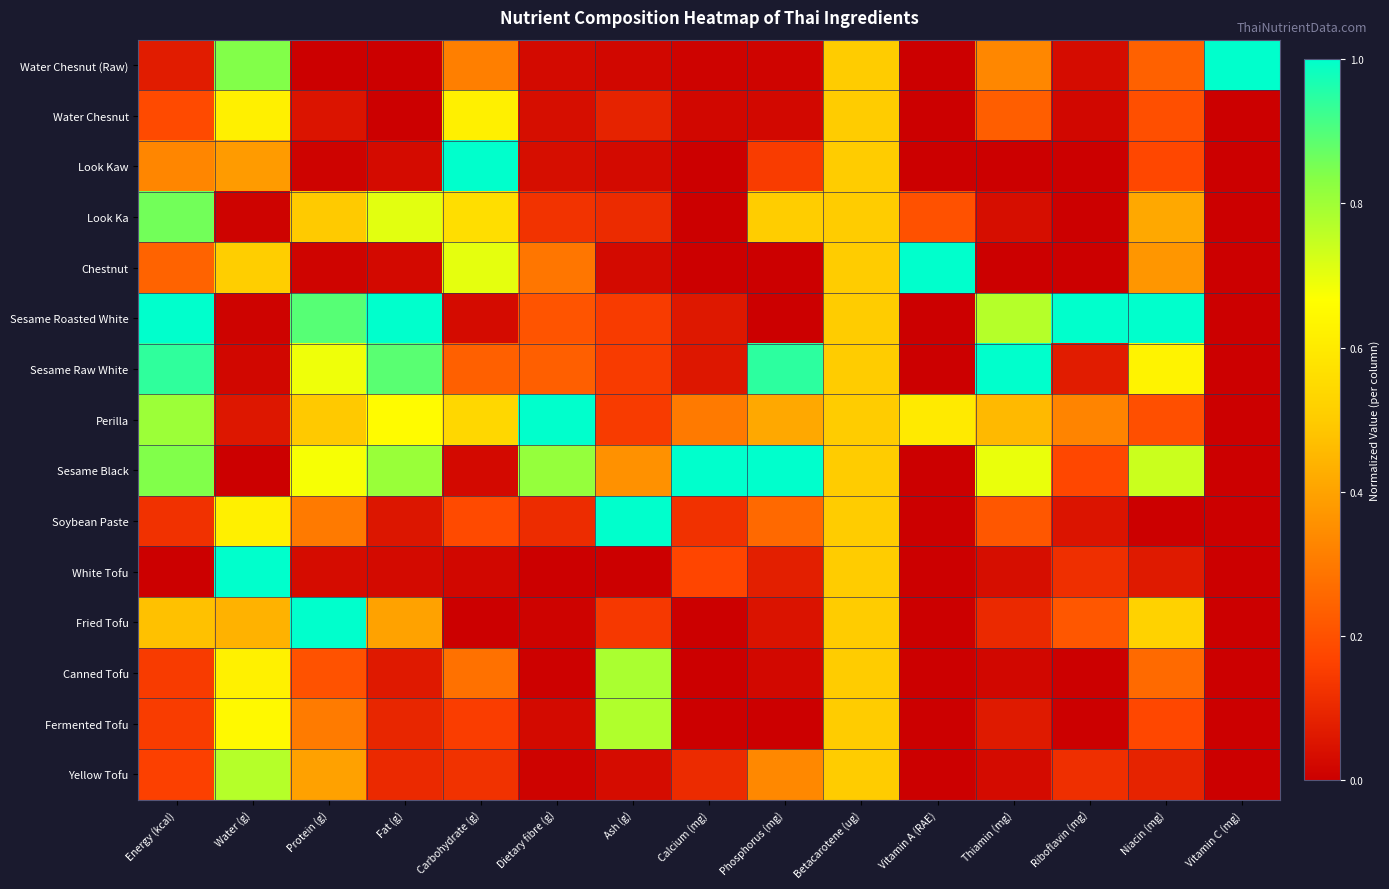

Reading left to right, what are all the values shown in this chart?

Water Chesnut (Raw): Energy (kcal)=0.1	Water (g)=0.8	Protein (g)=0.0	Fat (g)=0.0	Carbohydrate (g)=0.3	Dietary fibre (g)=0.0	Ash (g)=0.0	Calcium (mg)=0.0	Phosphorus (mg)=0.0	Betacarotene (ug)=0.5	Vitamin A (RAE)=0.0	Thiamin (mg)=0.3	Riboflavin (mg)=0.0	Niacin (mg)=0.2	Vitamin C (mg)=1.0
Water Chesnut: Energy (kcal)=0.2	Water (g)=0.6	Protein (g)=0.1	Fat (g)=0.0	Carbohydrate (g)=0.6	Dietary fibre (g)=0.0	Ash (g)=0.1	Calcium (mg)=0.0	Phosphorus (mg)=0.0	Betacarotene (ug)=0.5	Vitamin A (RAE)=0.0	Thiamin (mg)=0.2	Riboflavin (mg)=0.0	Niacin (mg)=0.2	Vitamin C (mg)=0.0
Look Kaw: Energy (kcal)=0.3	Water (g)=0.4	Protein (g)=0.0	Fat (g)=0.0	Carbohydrate (g)=1.0	Dietary fibre (g)=0.0	Ash (g)=0.0	Calcium (mg)=0.0	Phosphorus (mg)=0.1	Betacarotene (ug)=0.5	Vitamin A (RAE)=0.0	Thiamin (mg)=0.0	Riboflavin (mg)=0.0	Niacin (mg)=0.2	Vitamin C (mg)=0.0
Look Ka: Energy (kcal)=0.9	Water (g)=0.0	Protein (g)=0.5	Fat (g)=0.7	Carbohydrate (g)=0.6	Dietary fibre (g)=0.1	Ash (g)=0.1	Calcium (mg)=0.0	Phosphorus (mg)=0.5	Betacarotene (ug)=0.5	Vitamin A (RAE)=0.2	Thiamin (mg)=0.0	Riboflavin (mg)=0.0	Niacin (mg)=0.4	Vitamin C (mg)=0.0
Chestnut: Energy (kcal)=0.2	Water (g)=0.5	Protein (g)=0.0	Fat (g)=0.0	Carbohydrate (g)=0.7	Dietary fibre (g)=0.3	Ash (g)=0.0	Calcium (mg)=0.0	Phosphorus (mg)=0.0	Betacarotene (ug)=0.5	Vitamin A (RAE)=1.0	Thiamin (mg)=0.0	Riboflavin (mg)=0.0	Niacin (mg)=0.4	Vitamin C (mg)=0.0
Sesame Roasted White: Energy (kcal)=1.0	Water (g)=0.0	Protein (g)=0.9	Fat (g)=1.0	Carbohydrate (g)=0.0	Dietary fibre (g)=0.2	Ash (g)=0.1	Calcium (mg)=0.1	Phosphorus (mg)=0.0	Betacarotene (ug)=0.5	Vitamin A (RAE)=0.0	Thiamin (mg)=0.8	Riboflavin (mg)=1.0	Niacin (mg)=1.0	Vitamin C (mg)=0.0
Sesame Raw White: Energy (kcal)=0.9	Water (g)=0.0	Protein (g)=0.7	Fat (g)=0.9	Carbohydrate (g)=0.2	Dietary fibre (g)=0.2	Ash (g)=0.1	Calcium (mg)=0.1	Phosphorus (mg)=0.9	Betacarotene (ug)=0.5	Vitamin A (RAE)=0.0	Thiamin (mg)=1.0	Riboflavin (mg)=0.1	Niacin (mg)=0.6	Vitamin C (mg)=0.0
Perilla: Energy (kcal)=0.8	Water (g)=0.1	Protein (g)=0.5	Fat (g)=0.7	Carbohydrate (g)=0.5	Dietary fibre (g)=1.0	Ash (g)=0.1	Calcium (mg)=0.3	Phosphorus (mg)=0.4	Betacarotene (ug)=0.5	Vitamin A (RAE)=0.6	Thiamin (mg)=0.5	Riboflavin (mg)=0.3	Niacin (mg)=0.2	Vitamin C (mg)=0.0
Sesame Black: Energy (kcal)=0.8	Water (g)=0.0	Protein (g)=0.7	Fat (g)=0.8	Carbohydrate (g)=0.0	Dietary fibre (g)=0.8	Ash (g)=0.4	Calcium (mg)=1.0	Phosphorus (mg)=1.0	Betacarotene (ug)=0.5	Vitamin A (RAE)=0.0	Thiamin (mg)=0.7	Riboflavin (mg)=0.2	Niacin (mg)=0.7	Vitamin C (mg)=0.0
Soybean Paste: Energy (kcal)=0.1	Water (g)=0.6	Protein (g)=0.3	Fat (g)=0.1	Carbohydrate (g)=0.2	Dietary fibre (g)=0.1	Ash (g)=1.0	Calcium (mg)=0.1	Phosphorus (mg)=0.3	Betacarotene (ug)=0.5	Vitamin A (RAE)=0.0	Thiamin (mg)=0.2	Riboflavin (mg)=0.1	Niacin (mg)=0.0	Vitamin C (mg)=0.0
White Tofu: Energy (kcal)=0.0	Water (g)=1.0	Protein (g)=0.0	Fat (g)=0.0	Carbohydrate (g)=0.0	Dietary fibre (g)=0.0	Ash (g)=0.0	Calcium (mg)=0.2	Phosphorus (mg)=0.1	Betacarotene (ug)=0.5	Vitamin A (RAE)=0.0	Thiamin (mg)=0.0	Riboflavin (mg)=0.1	Niacin (mg)=0.1	Vitamin C (mg)=0.0
Fried Tofu: Energy (kcal)=0.5	Water (g)=0.4	Protein (g)=1.0	Fat (g)=0.4	Carbohydrate (g)=0.0	Dietary fibre (g)=0.0	Ash (g)=0.1	Calcium (mg)=0.0	Phosphorus (mg)=0.0	Betacarotene (ug)=0.5	Vitamin A (RAE)=0.0	Thiamin (mg)=0.1	Riboflavin (mg)=0.2	Niacin (mg)=0.5	Vitamin C (mg)=0.0
Canned Tofu: Energy (kcal)=0.1	Water (g)=0.6	Protein (g)=0.2	Fat (g)=0.1	Carbohydrate (g)=0.3	Dietary fibre (g)=0.0	Ash (g)=0.8	Calcium (mg)=0.0	Phosphorus (mg)=0.0	Betacarotene (ug)=0.5	Vitamin A (RAE)=0.0	Thiamin (mg)=0.0	Riboflavin (mg)=0.0	Niacin (mg)=0.3	Vitamin C (mg)=0.0
Fermented Tofu: Energy (kcal)=0.1	Water (g)=0.6	Protein (g)=0.3	Fat (g)=0.1	Carbohydrate (g)=0.2	Dietary fibre (g)=0.0	Ash (g)=0.8	Calcium (mg)=0.0	Phosphorus (mg)=0.0	Betacarotene (ug)=0.5	Vitamin A (RAE)=0.0	Thiamin (mg)=0.1	Riboflavin (mg)=0.0	Niacin (mg)=0.2	Vitamin C (mg)=0.0
Yellow Tofu: Energy (kcal)=0.2	Water (g)=0.8	Protein (g)=0.4	Fat (g)=0.1	Carbohydrate (g)=0.1	Dietary fibre (g)=0.0	Ash (g)=0.0	Calcium (mg)=0.1	Phosphorus (mg)=0.3	Betacarotene (ug)=0.5	Vitamin A (RAE)=0.0	Thiamin (mg)=0.0	Riboflavin (mg)=0.1	Niacin (mg)=0.1	Vitamin C (mg)=0.0